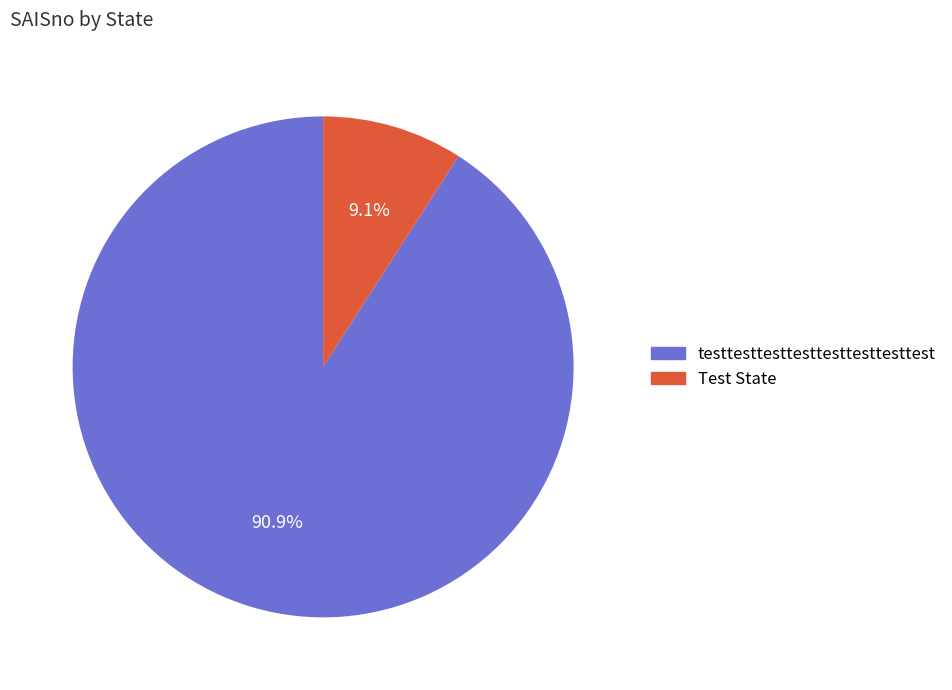

What percentage is the testtesttesttesttesttesttesttest slice, to the nearest percent?

91%